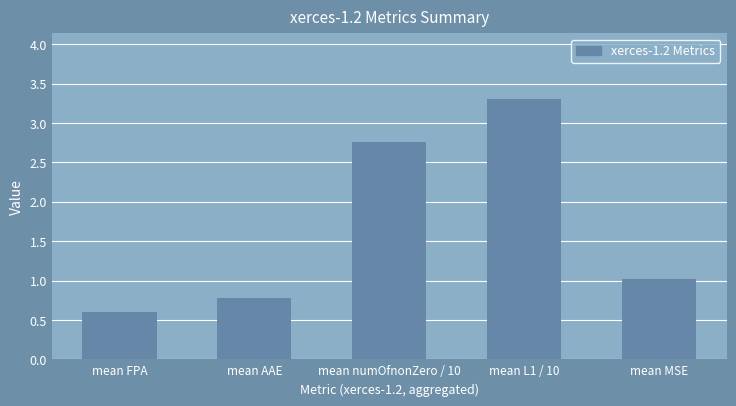

Count the values in the range 0 to 2.

3